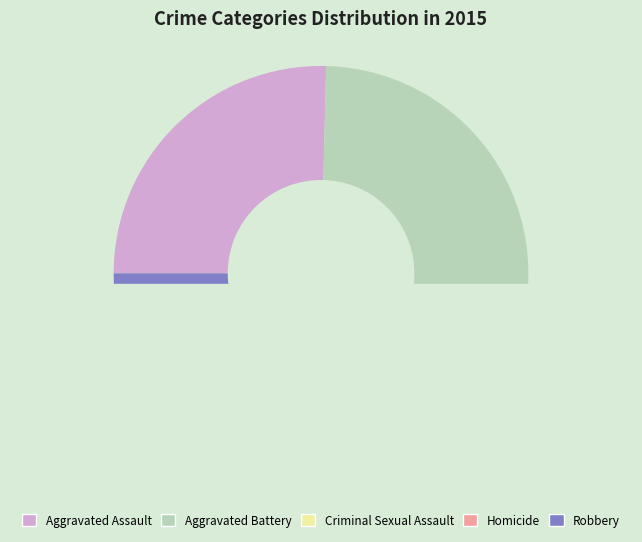

Which slice is the smallest?

Homicide